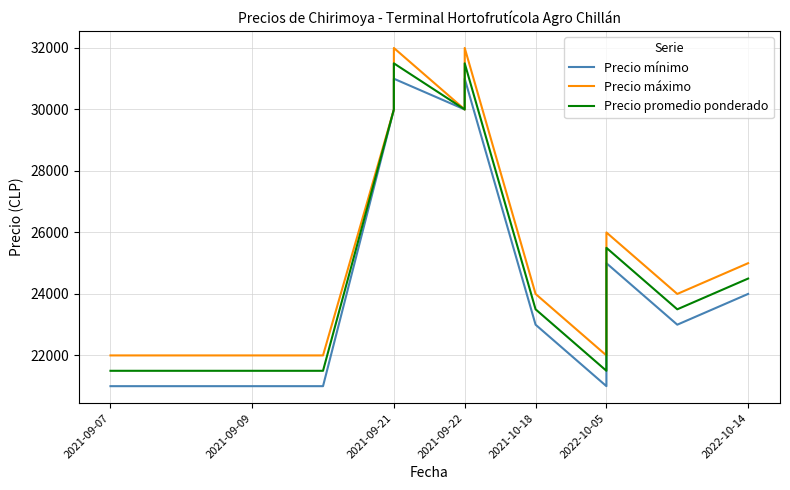

What is the value of the Precio mínimo point at the 12th from the left?

23000